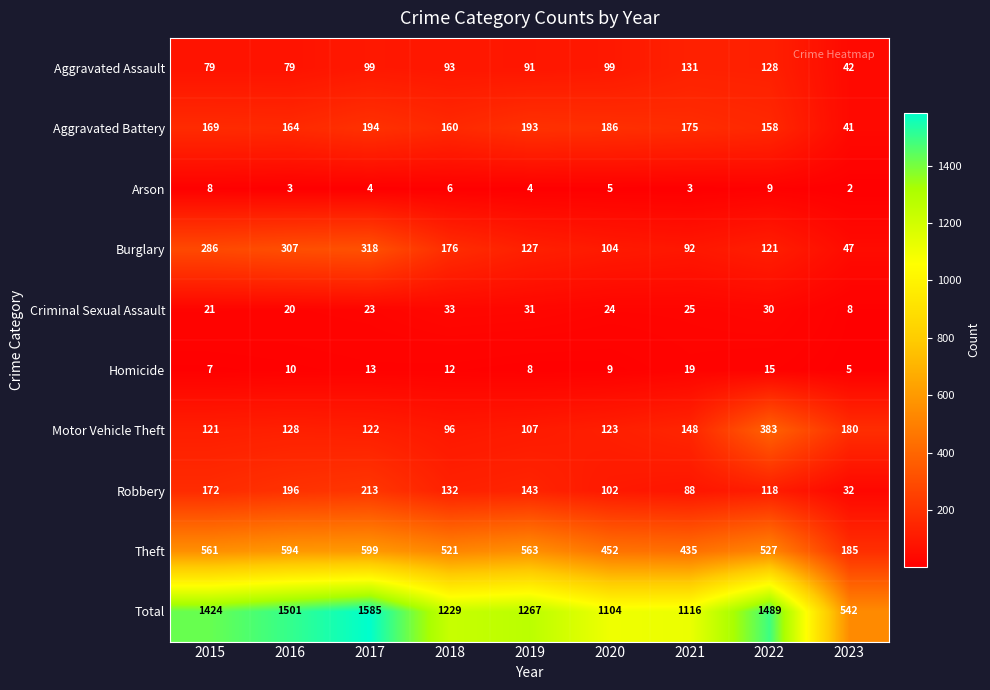

Rank the series at 2016 from lowest to highest value.

Arson, Homicide, Criminal Sexual Assault, Aggravated Assault, Motor Vehicle Theft, Aggravated Battery, Robbery, Burglary, Theft, Total